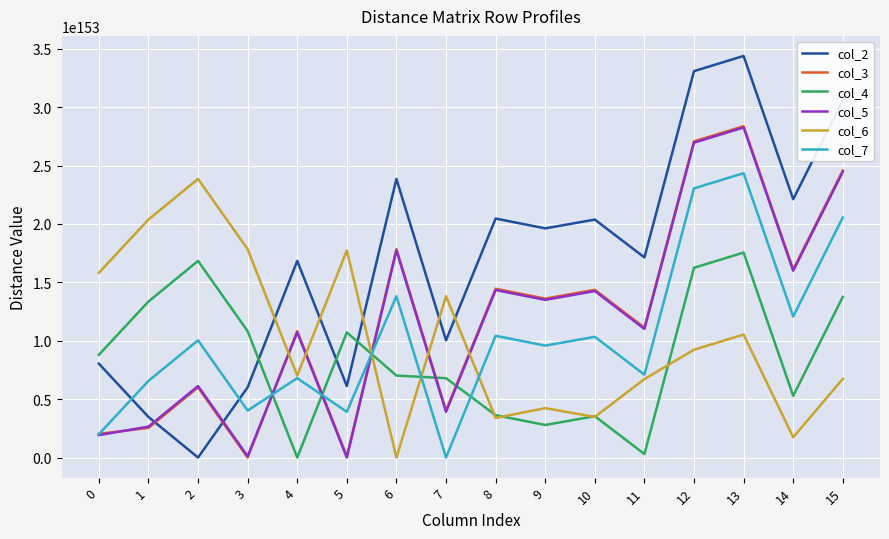

Which series has the widest spread of values?

col_2